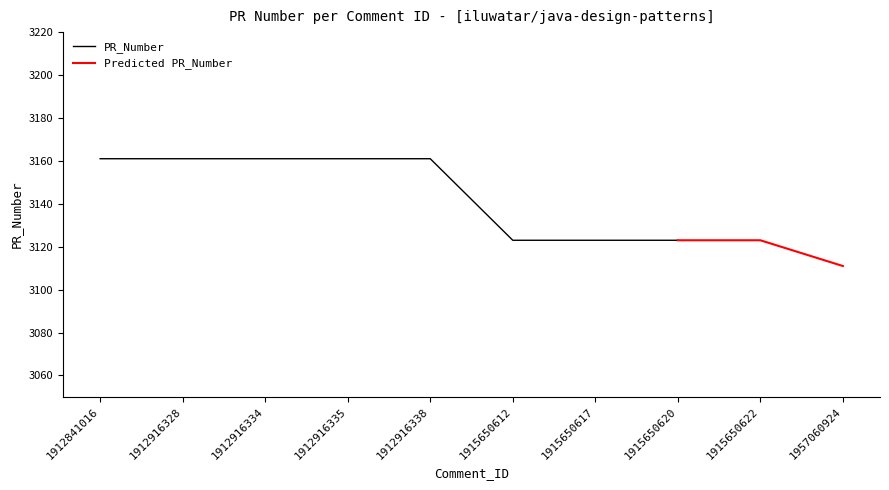

What is the smallest value displayed?

3111